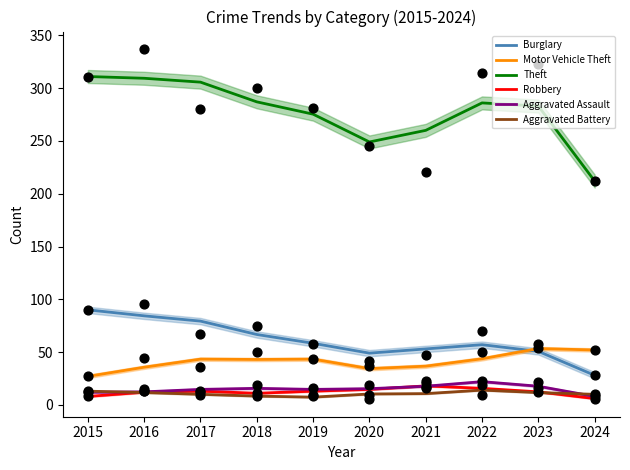

Which series contains the lowest Y value?

Robbery